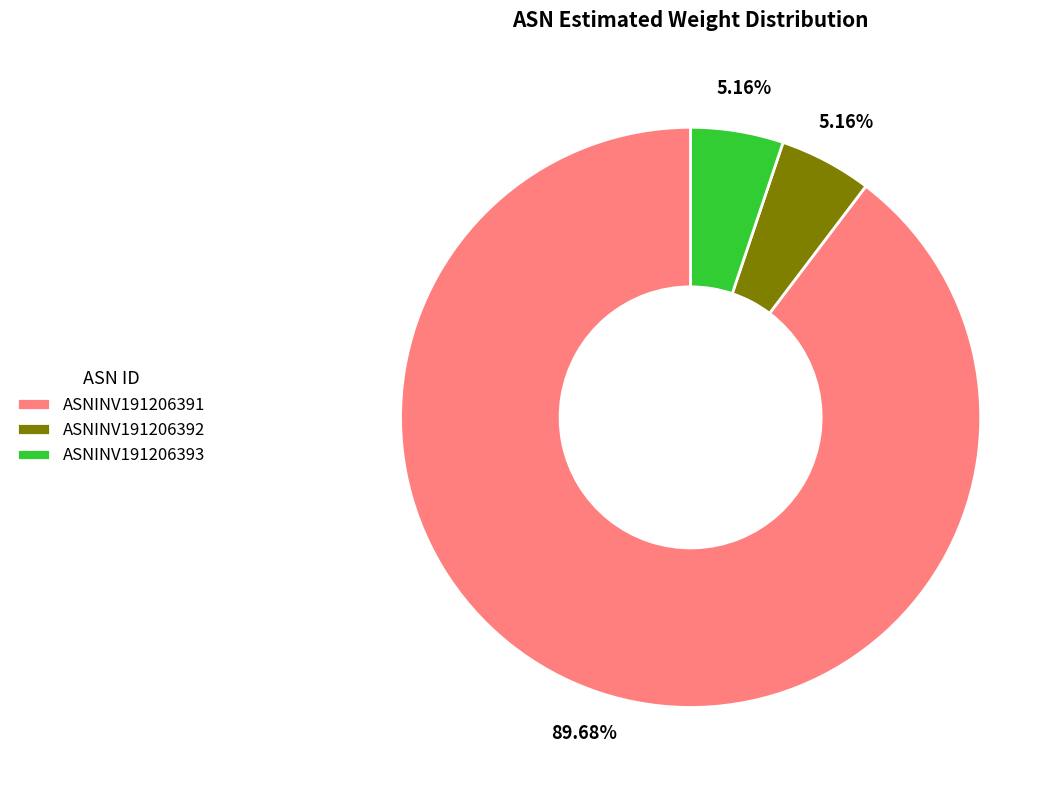

What percentage is NOT represented by ASNINV191206392?

94.8%